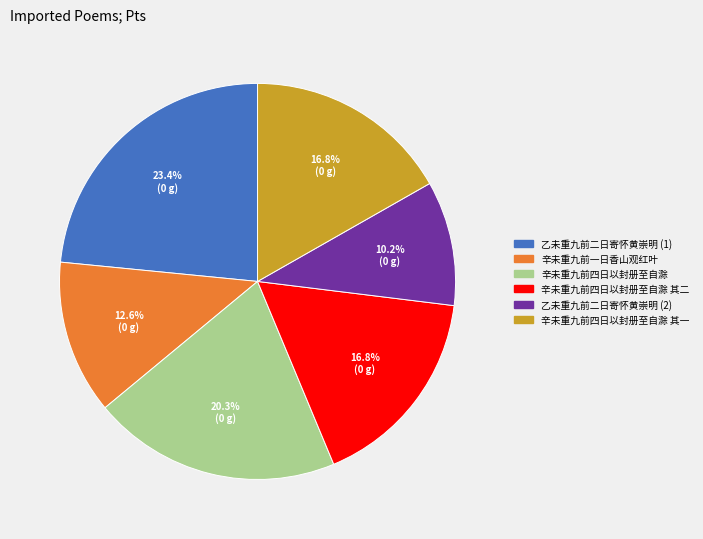

Is there any slice that represents more than half of the pie?

No